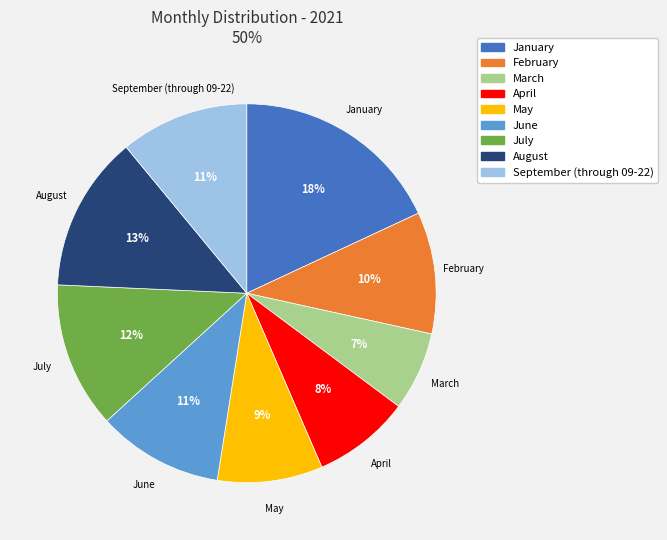

Is it true that August is 1% of the pie?

False